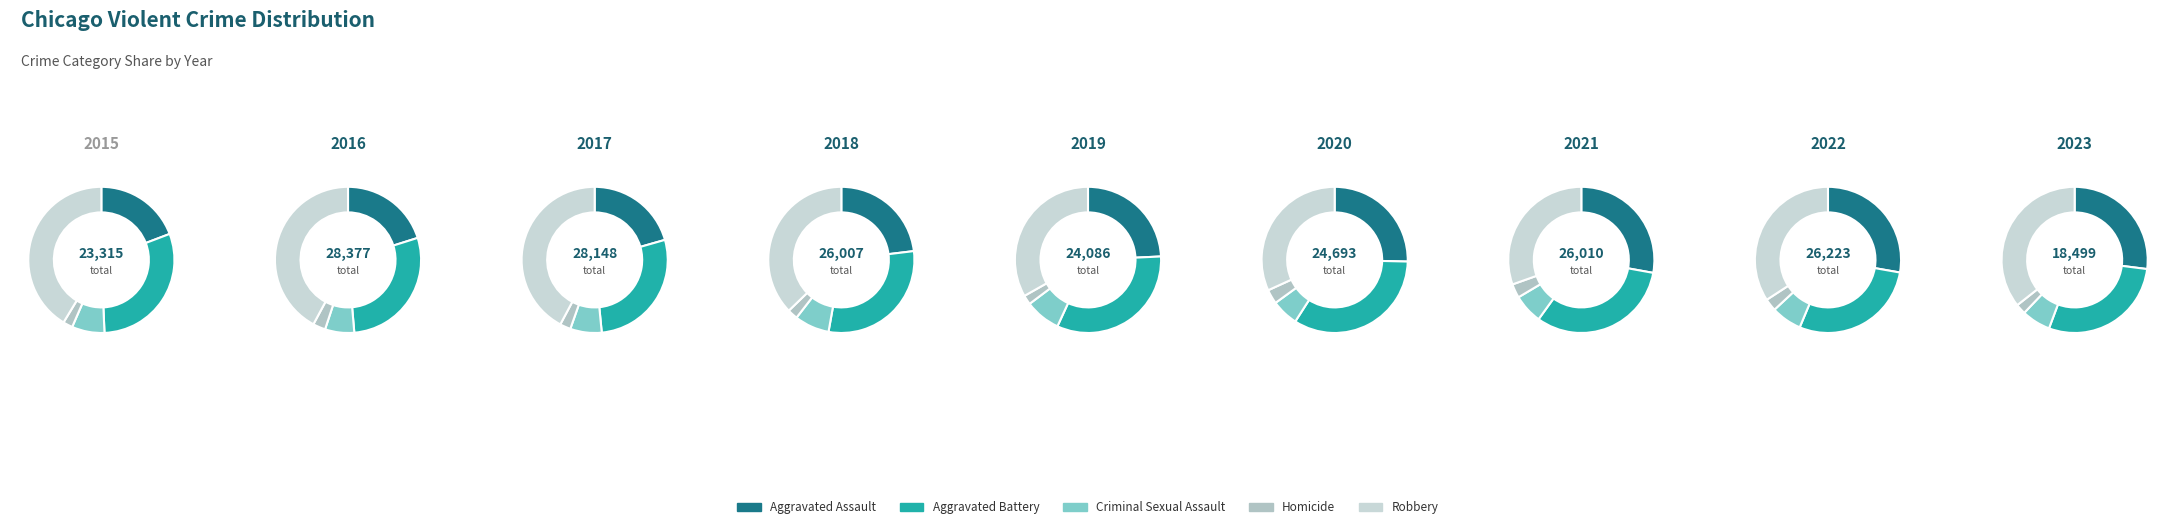

What percentage is NOT represented by 2015?

91.6%